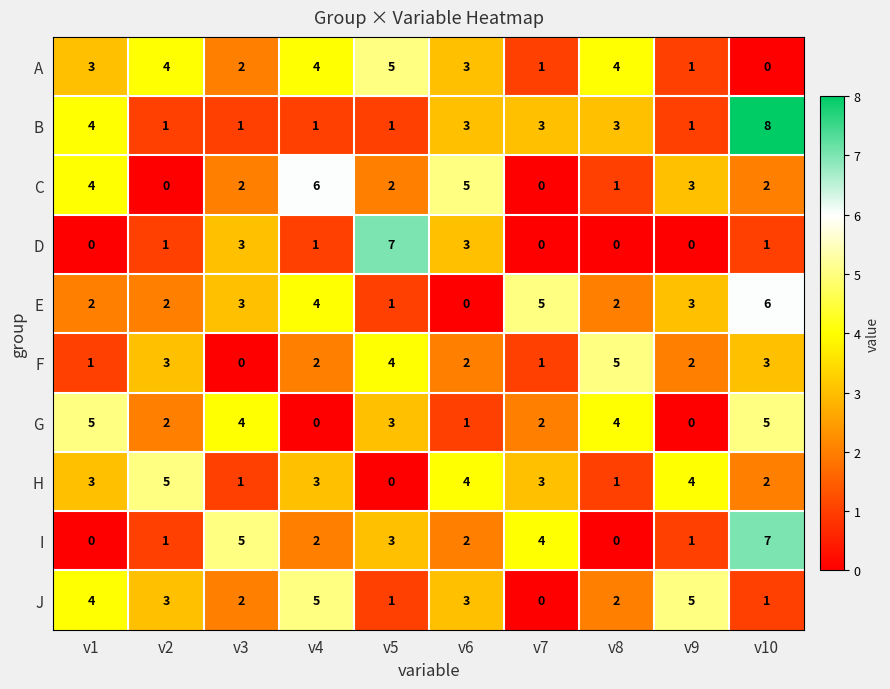

What is the difference between the maximum and minimum values in the B series?

7